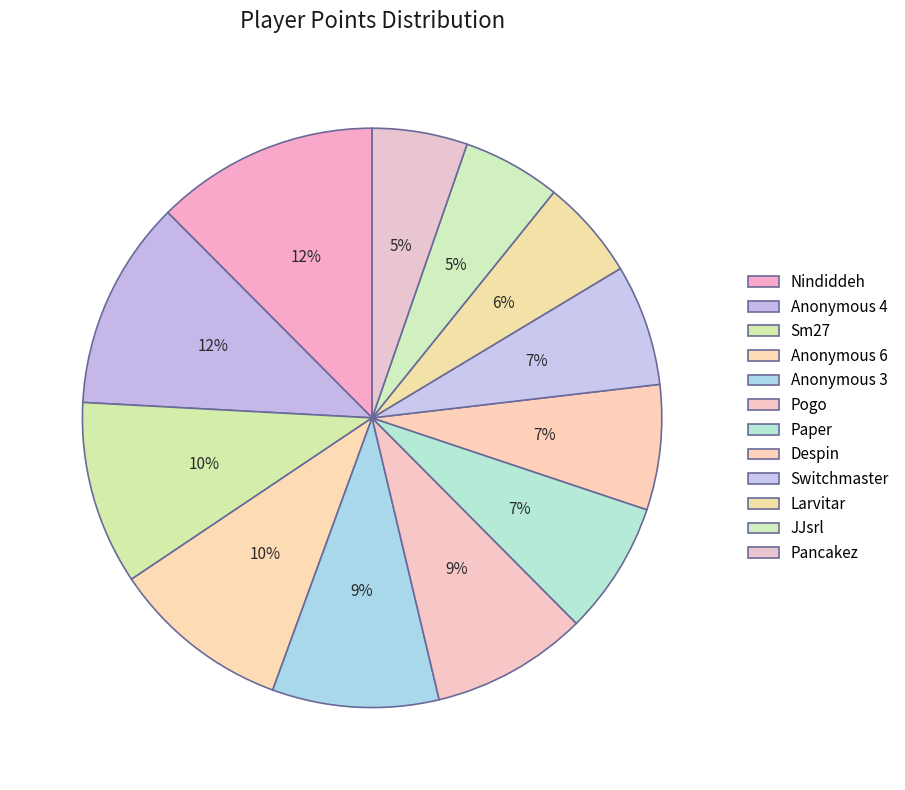

To the nearest percent, what is the average slice percentage?

8%